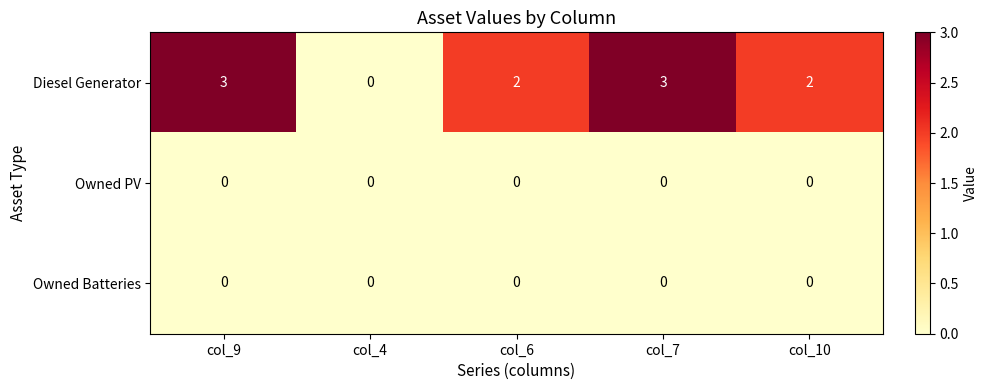

At how many categories does at least one series exceed 1?

4